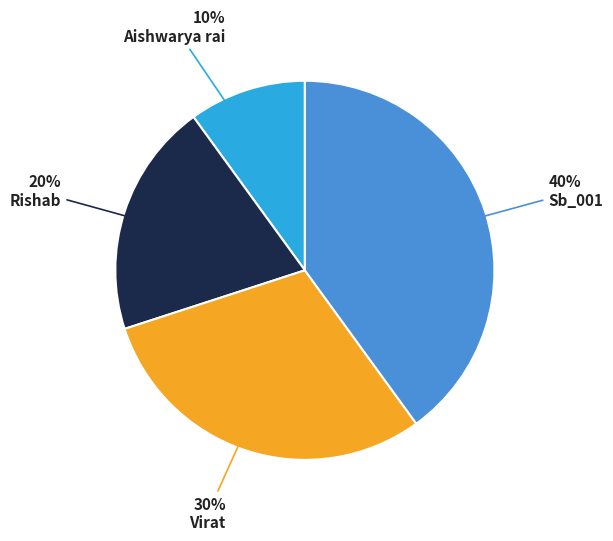

To the nearest percent, what is the average slice percentage?

25%